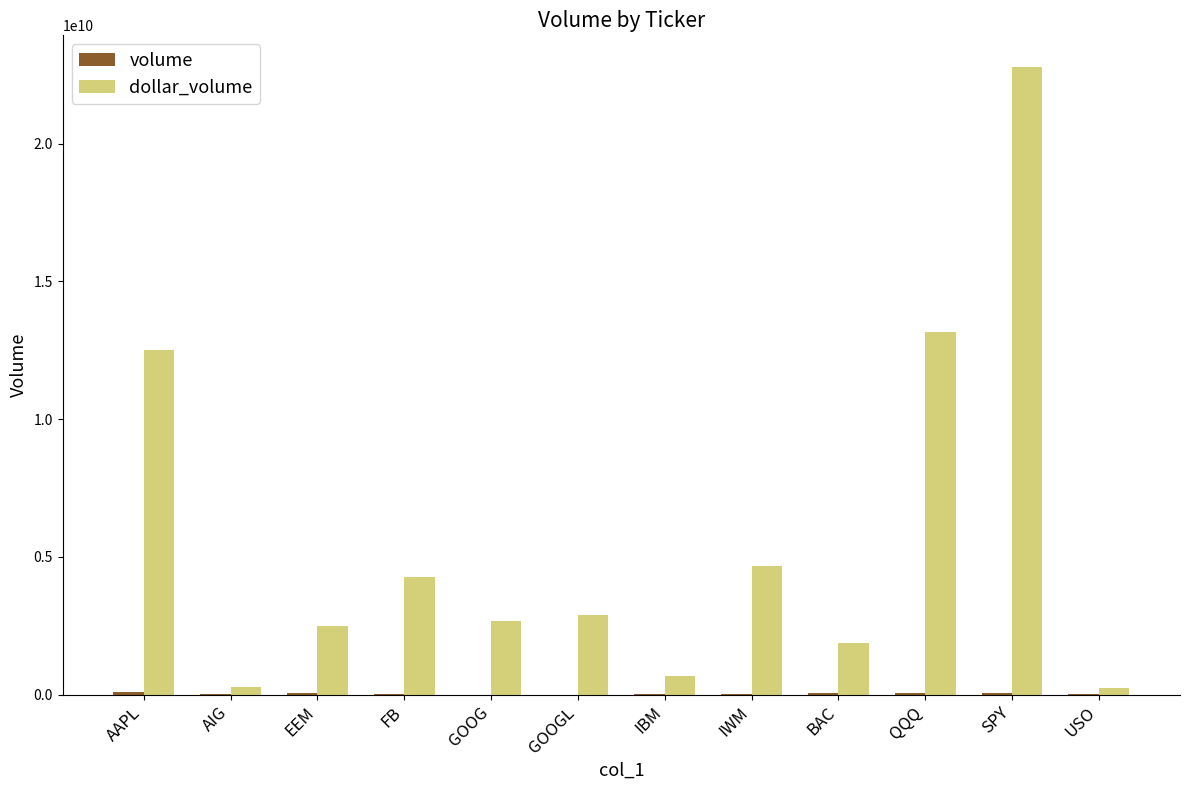

What is the greatest value displayed?

22797090307